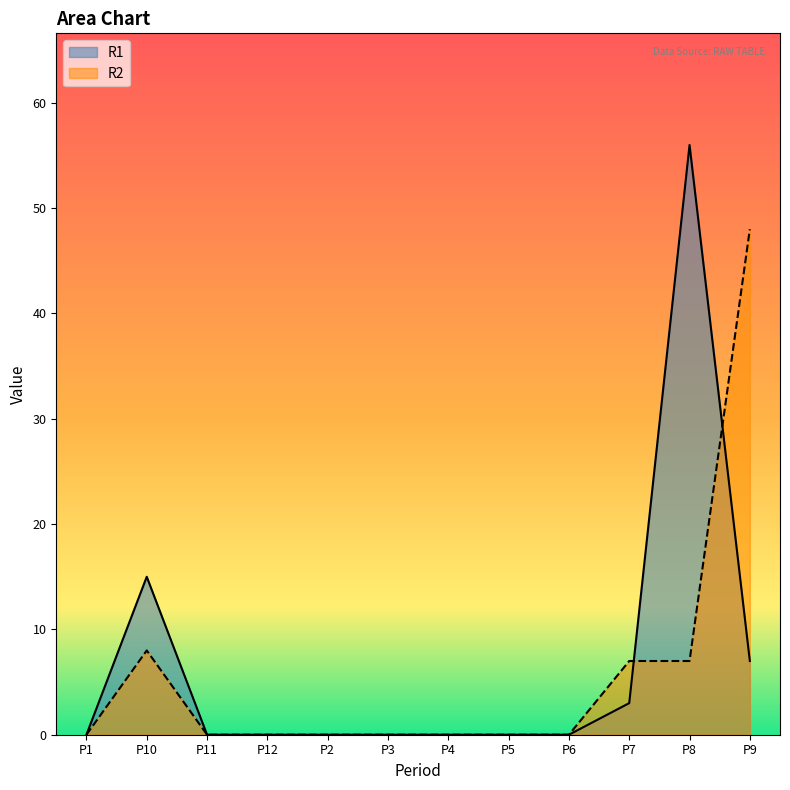

How many lines are shown in the chart?

2